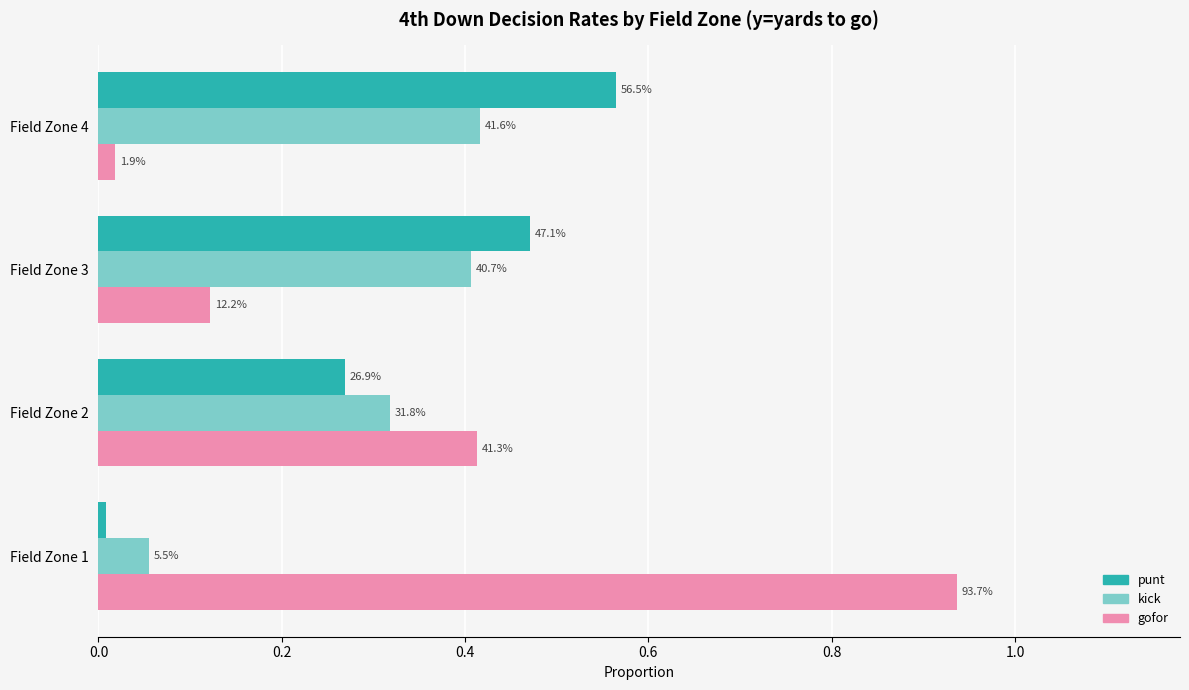

What are all the series names shown in the legend?

punt, kick, gofor